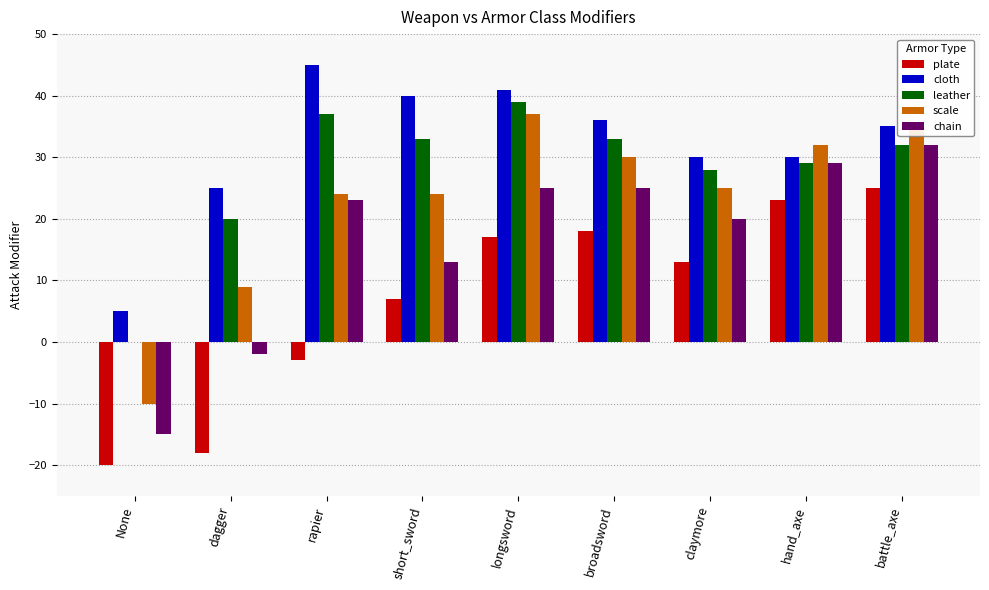

At which label does plate first exceed 13?

longsword